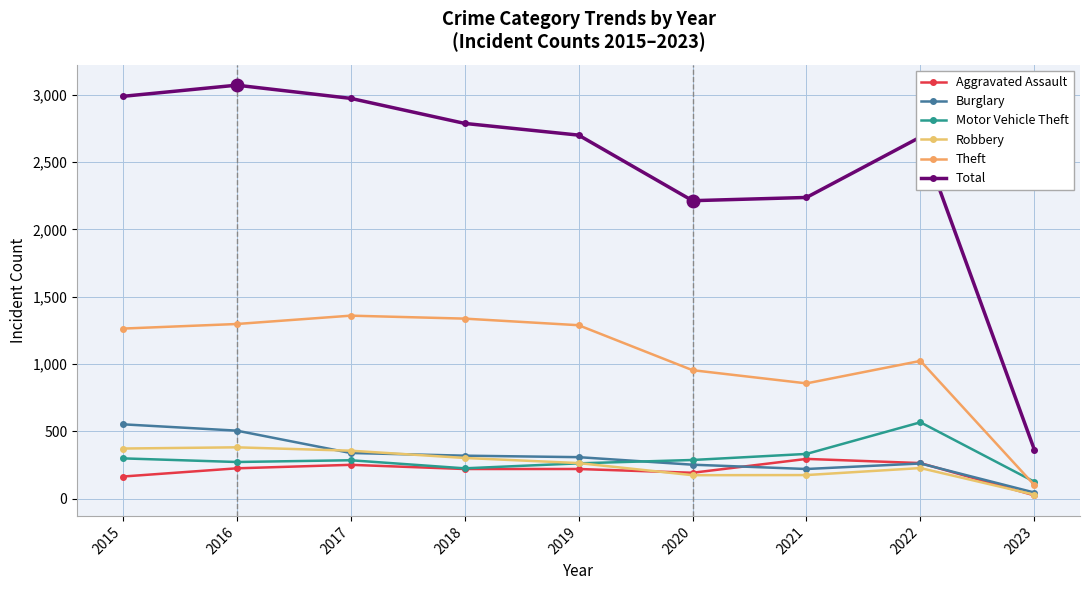

Rank the series by their maximum value, from lowest to highest.

Aggravated Assault, Robbery, Burglary, Motor Vehicle Theft, Theft, Total